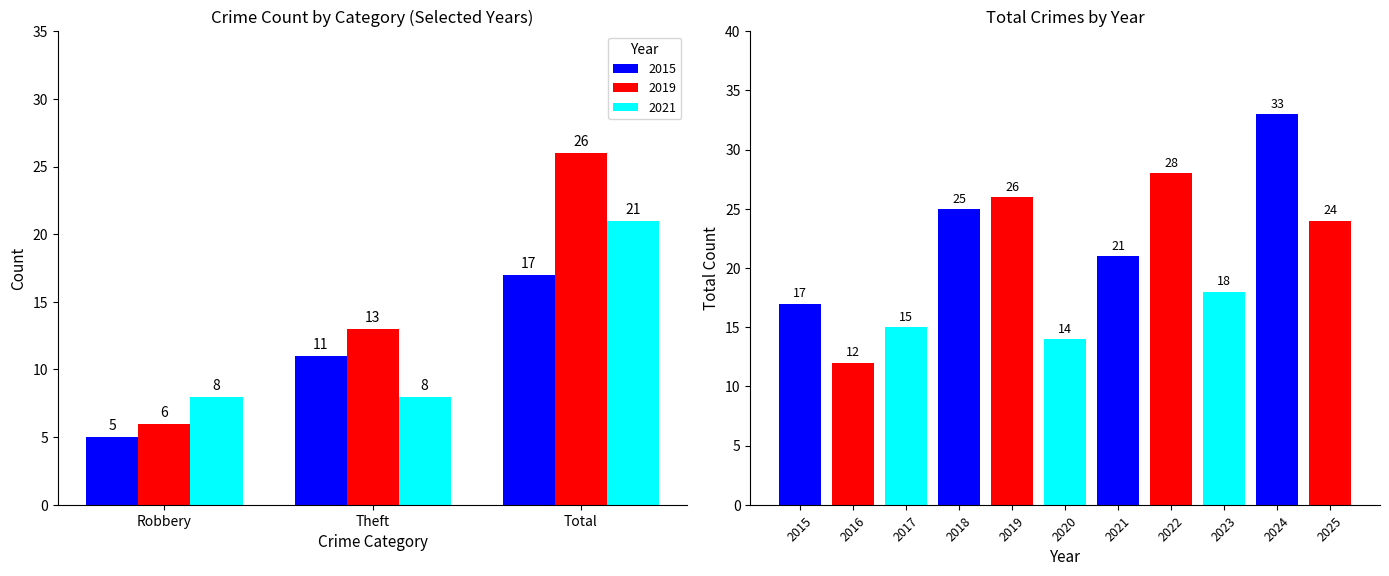

What is the greatest value displayed?

33